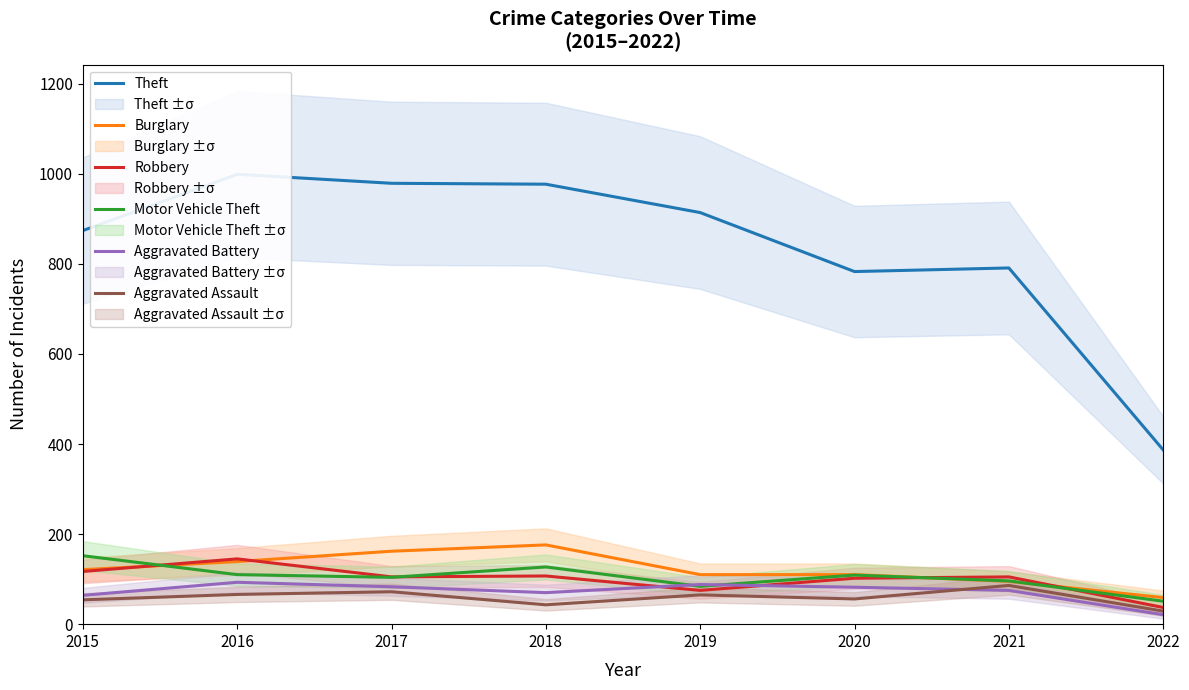

Is it true that Aggravated Assault equals 65 at 2019?

True